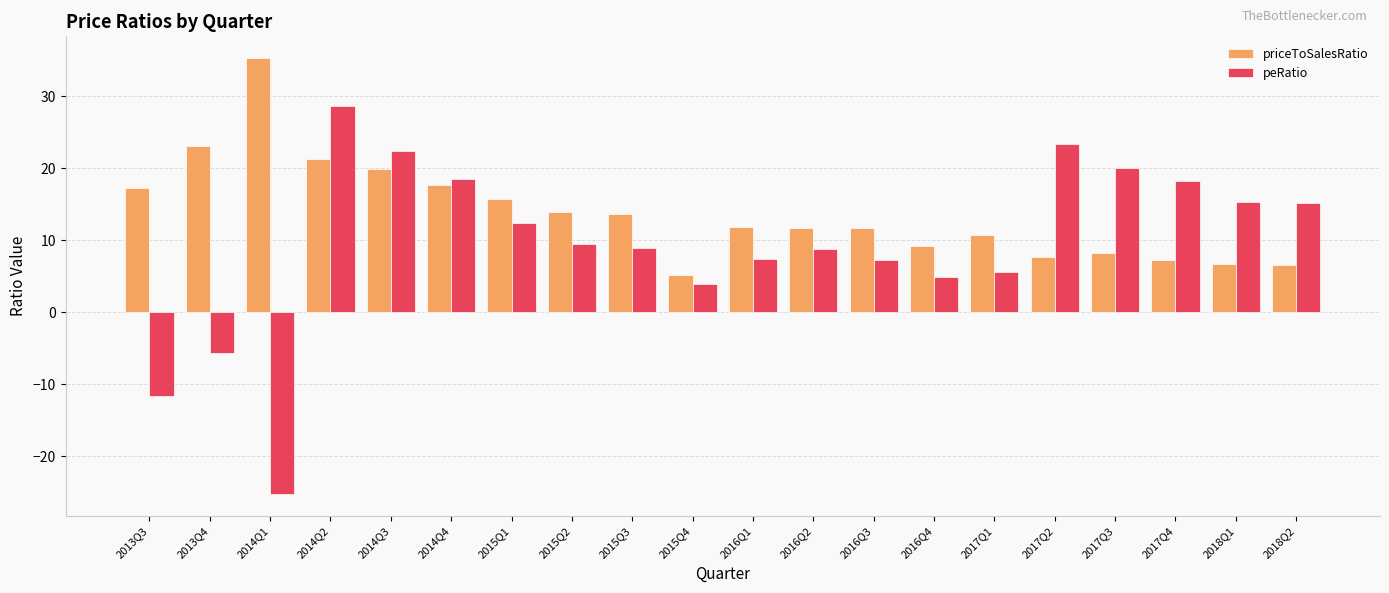

Rank the series at 2014Q2 from highest to lowest value.

peRatio, priceToSalesRatio